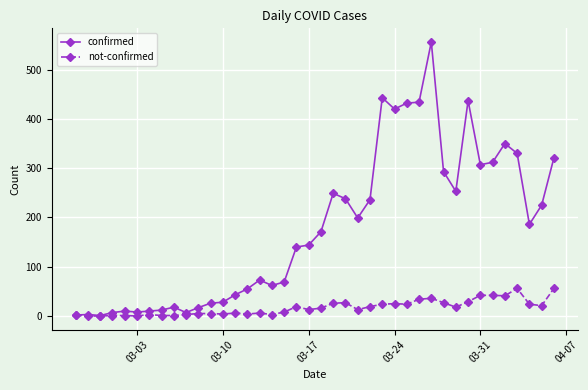

True or false: confirmed has more than 0 interior local peaks.

True